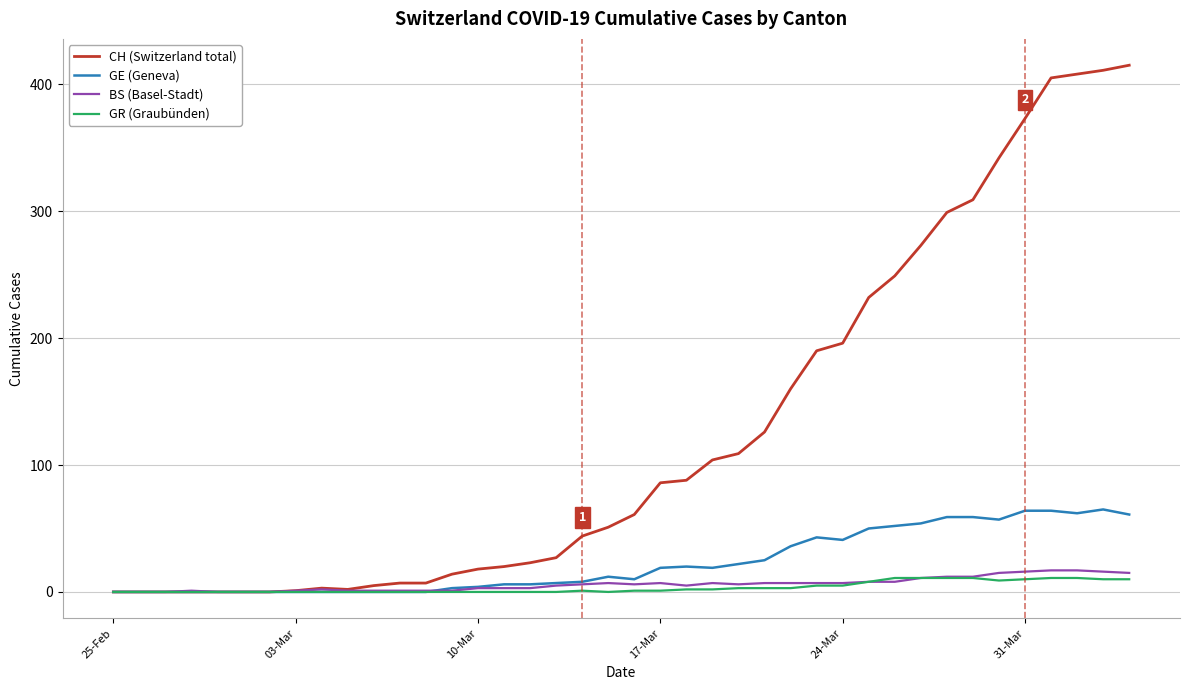

Which series has the widest spread of values?

CH (Switzerland total)